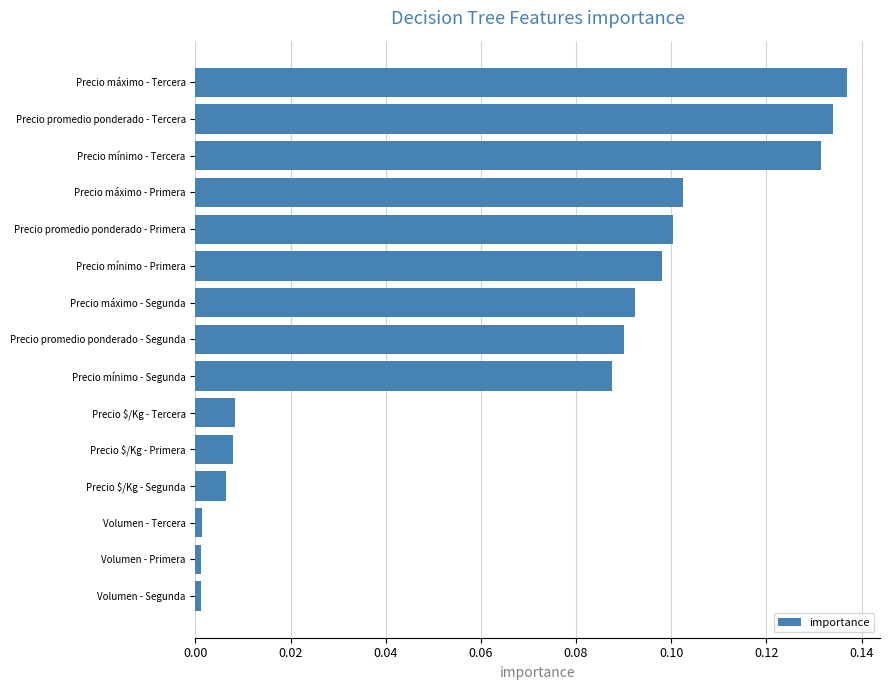

What is the sum of all values?

1.0